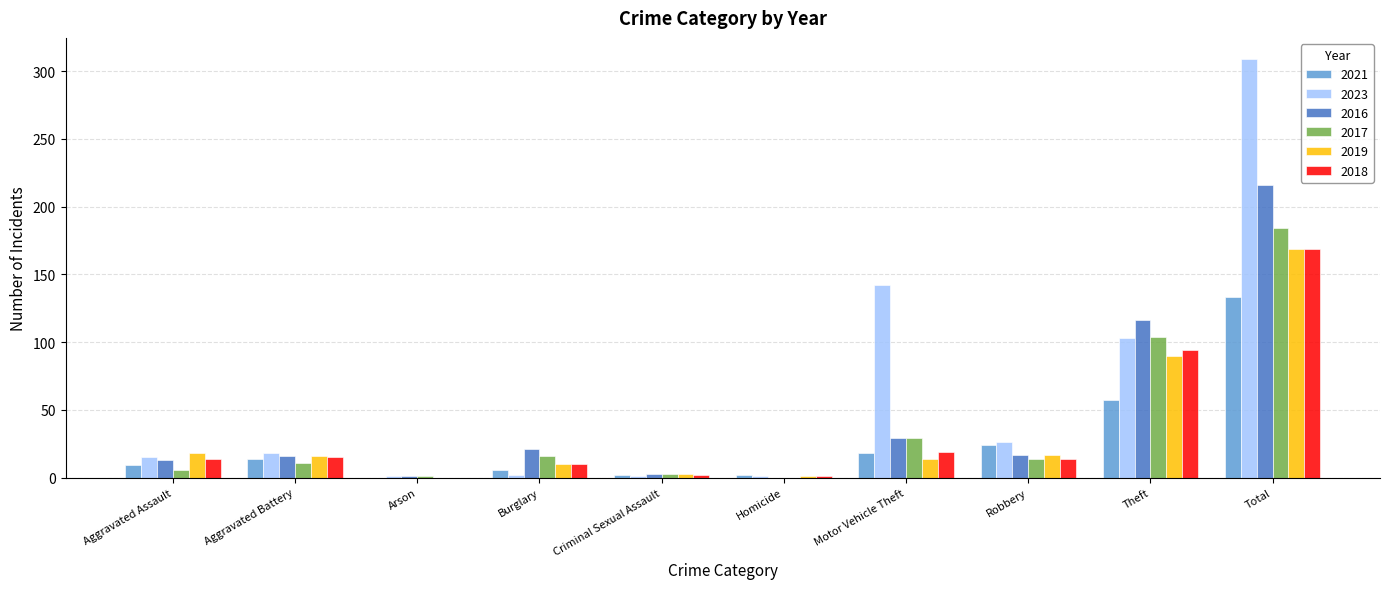

The 2017 series shows 104 at Theft. True or false?

True